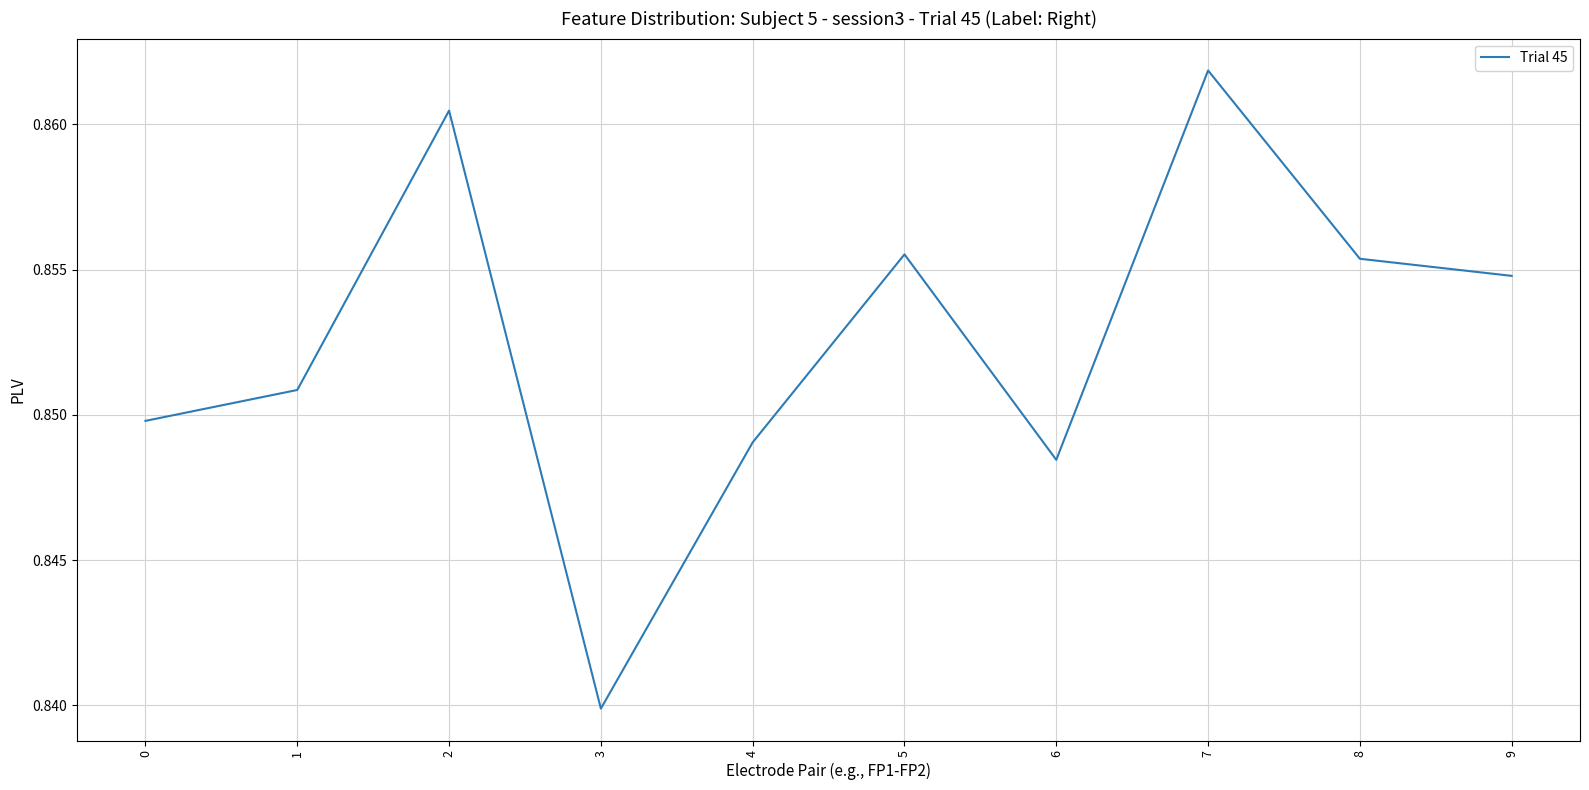

At which category does the data reach its first local valley?

3